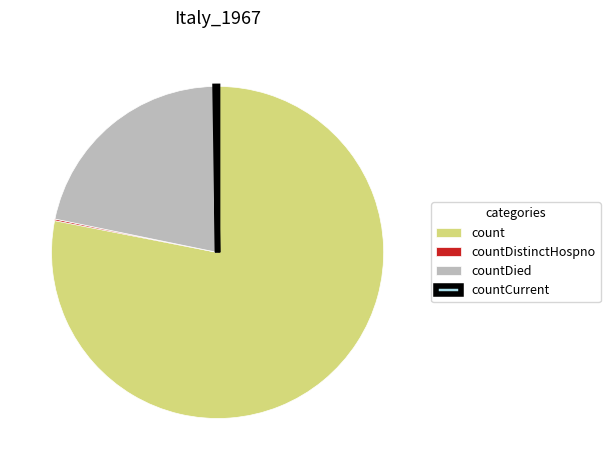

Does count represent more than half of the total?

Yes